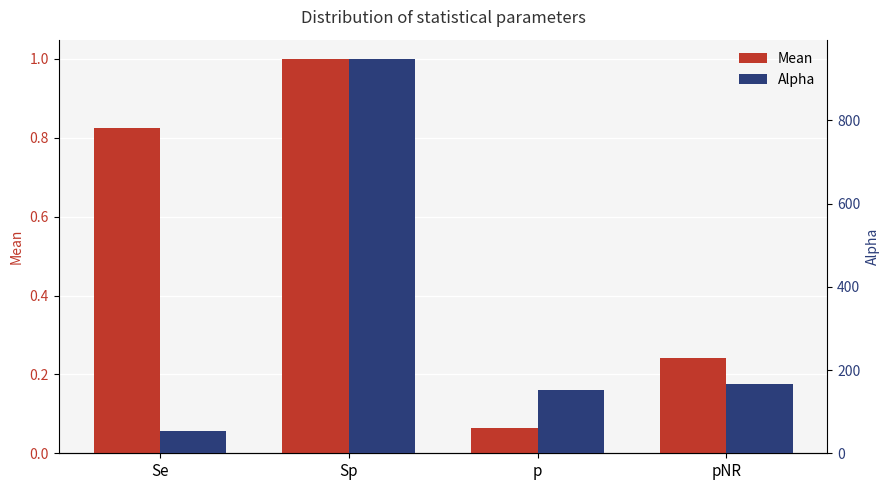

Which series has the largest total across all categories?

Alpha